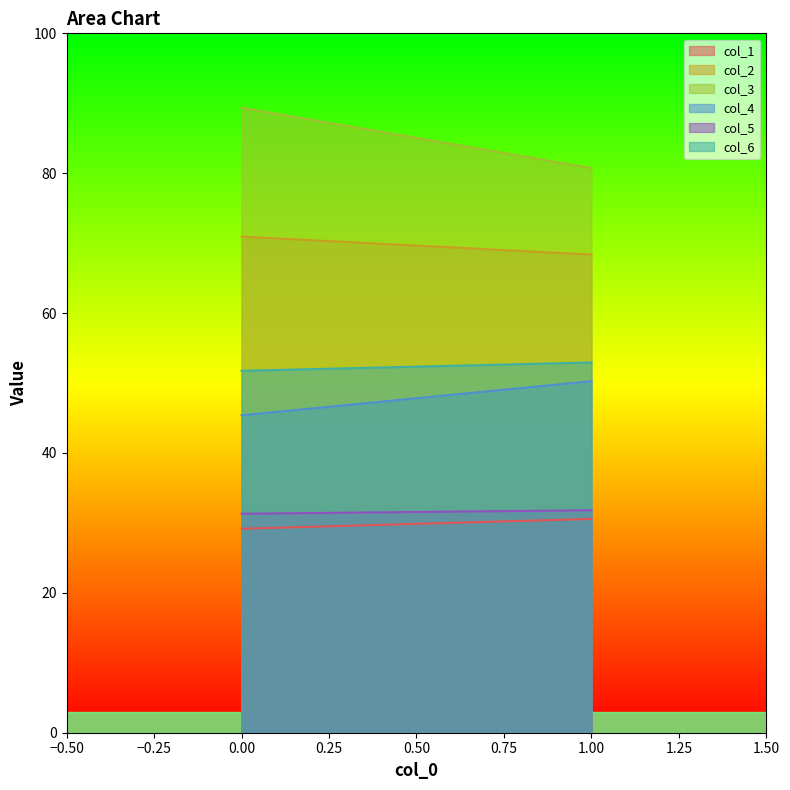

What is the difference between the maximum and minimum values in the col_2 series?

2.6